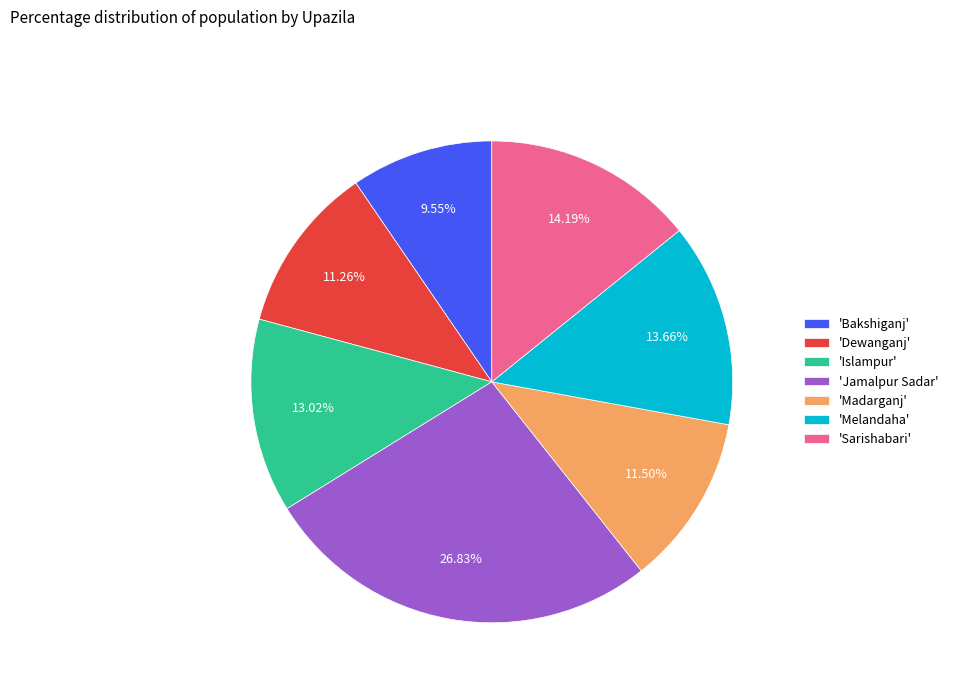

Is there any slice that represents more than half of the pie?

No